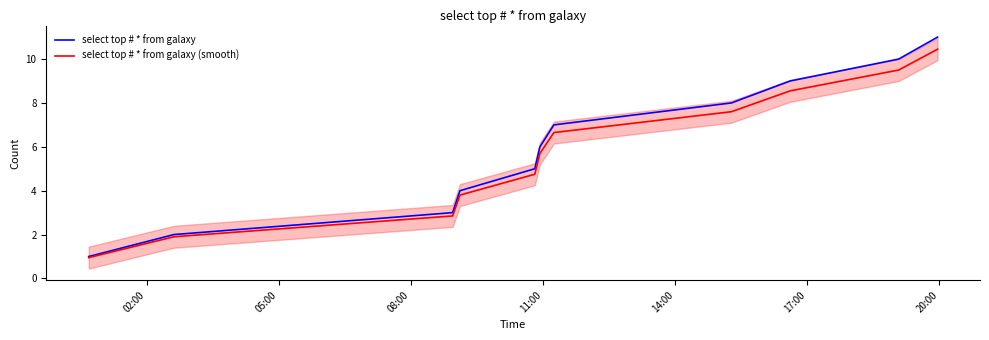

How many lines are shown in the chart?

2